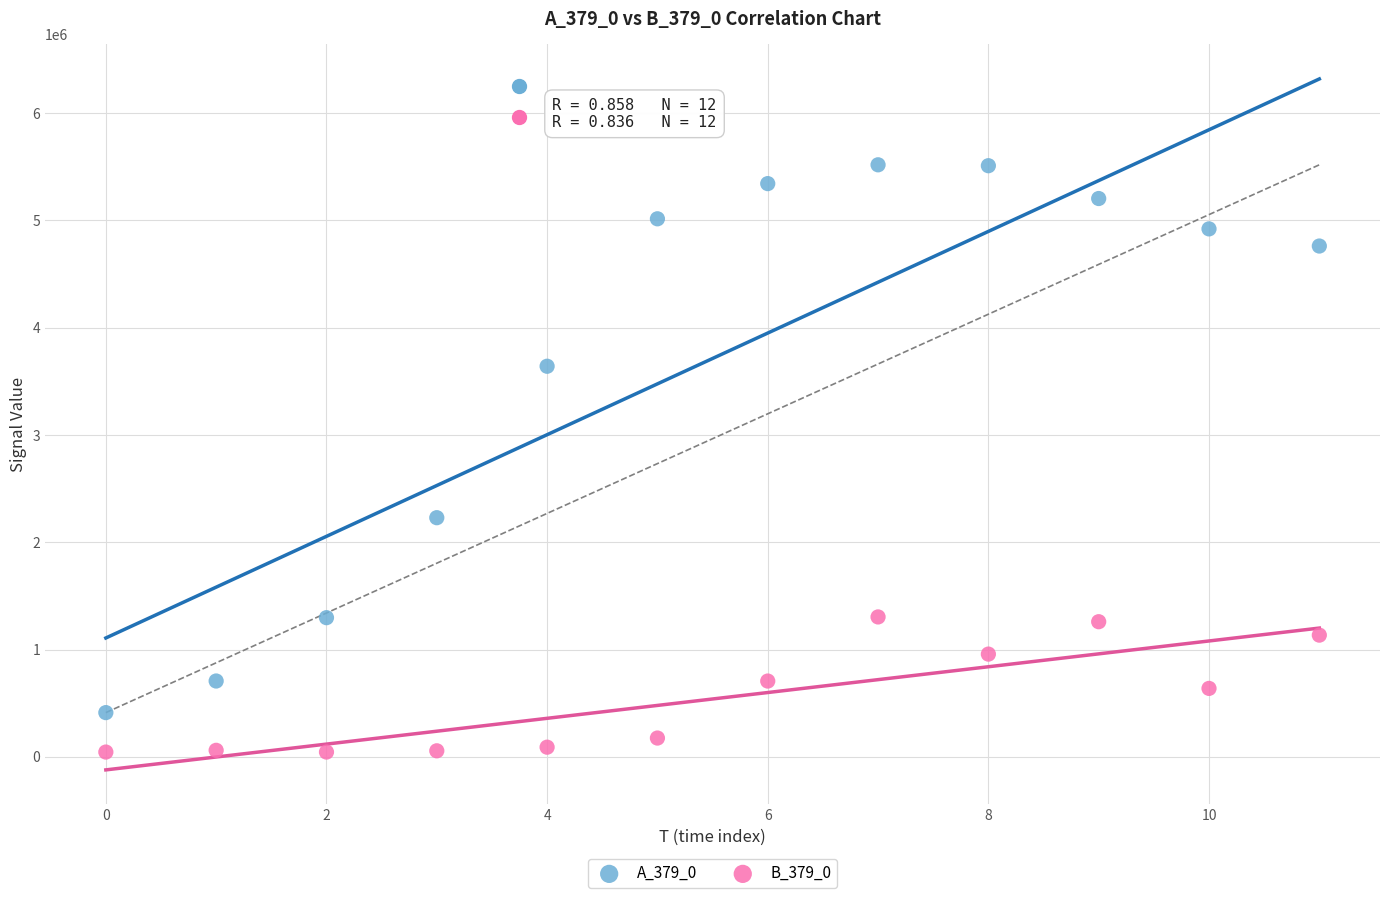

Which series has the widest spread of Y values?

A_379_0